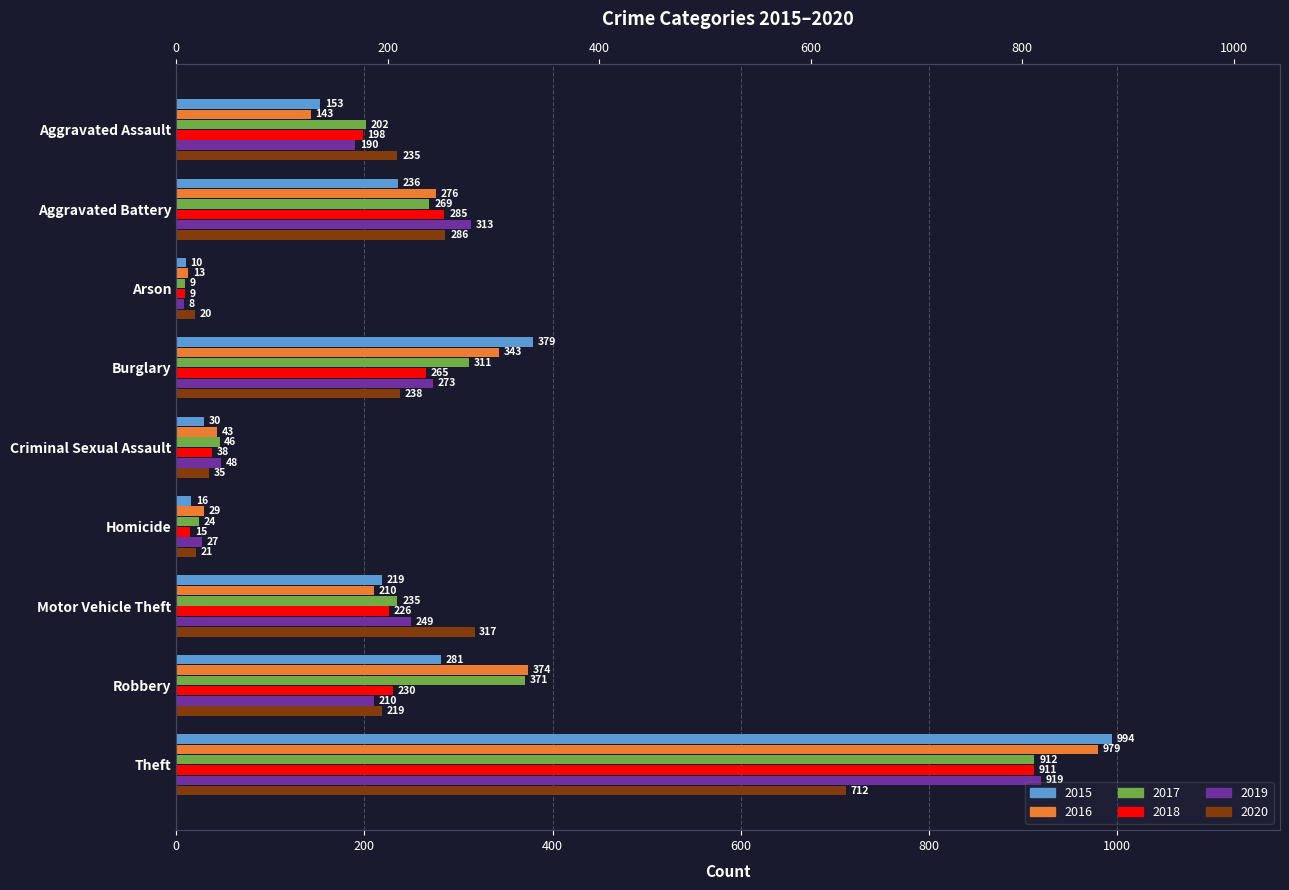

Is the value of 2020 at Homicide greater than the value of 2018 at Robbery?

No